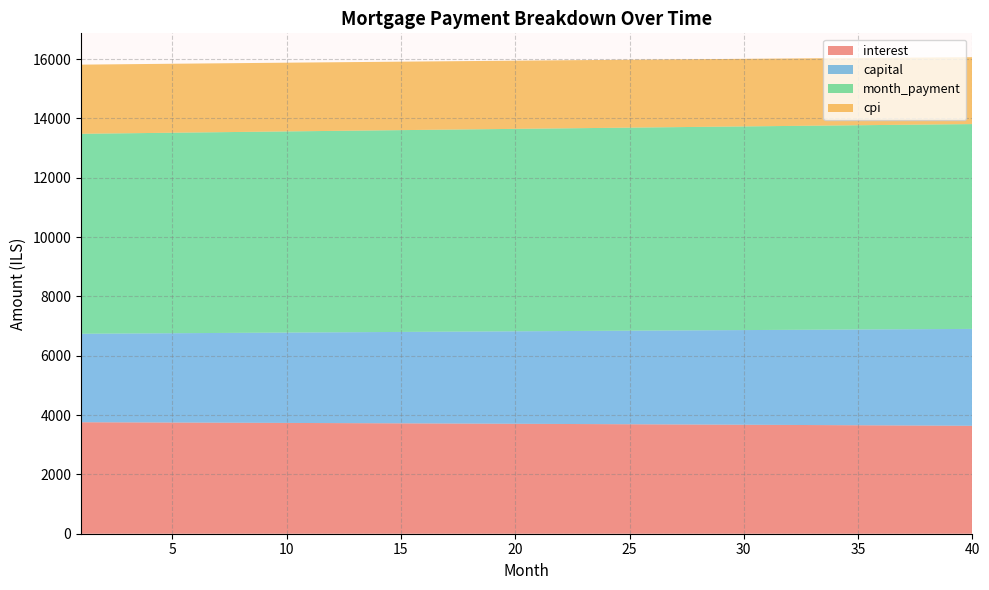

Reading left to right, extract all data points from this chart.

interest: 3758.8	3756.3	3753.8	3751.3	3748.8	3746.2	3743.6	3741.0	3738.3	3735.6	3732.9	3730.1	3727.3	3724.5	3721.6	3718.7	3715.8	3712.8	3709.8	3706.8	3703.7	3700.6	3697.4	3694.3	3691.1	3687.8	3684.5	3681.2	3677.9	3674.5	3671.1	3667.6	3664.1	3660.6	3657.0	3653.4	3649.8	3646.1	3642.4	3638.6
capital: 2983.1	2990.1	2997.1	3004.1	3011.1	3018.1	3025.1	3032.2	3039.3	3046.4	3053.5	3060.6	3067.7	3074.9	3082.1	3089.3	3096.5	3103.7	3110.9	3118.2	3125.5	3132.8	3140.1	3147.4	3154.8	3162.1	3169.5	3176.9	3184.3	3191.7	3199.2	3206.6	3214.1	3221.6	3229.1	3236.7	3244.2	3251.8	3259.4	3267.0
month_payment: 6741.9	6746.4	6750.9	6755.4	6759.9	6764.3	6768.8	6773.2	6777.6	6782.0	6786.4	6790.7	6795.1	6799.4	6803.7	6808.0	6812.2	6816.5	6820.7	6825.0	6829.2	6833.4	6837.5	6841.7	6845.8	6849.9	6854.0	6858.1	6862.2	6866.2	6870.2	6874.2	6878.2	6882.2	6886.1	6890.1	6894.0	6897.9	6901.7	6905.6
cpi: 2331.8	2330.3	2328.7	2327.1	2325.6	2323.9	2322.3	2320.6	2319.0	2317.3	2315.6	2313.8	2312.1	2310.3	2308.5	2306.7	2304.8	2302.9	2301.1	2299.2	2297.2	2295.3	2293.3	2291.3	2289.3	2287.3	2285.2	2283.1	2281.0	2278.9	2276.7	2274.6	2272.4	2270.2	2267.9	2265.7	2263.4	2261.1	2258.8	2256.4